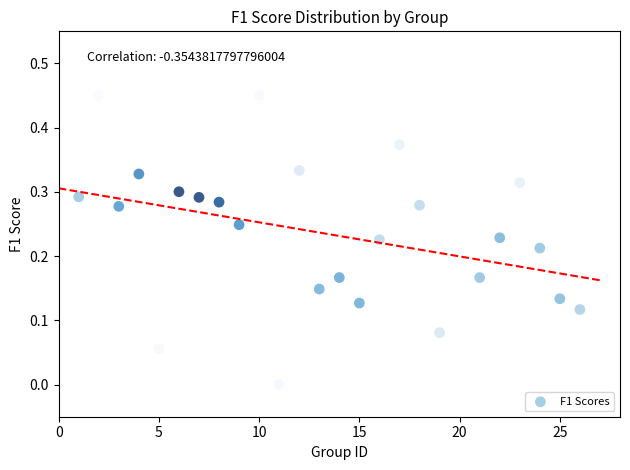

What is the range of X values (max minus min)?

25.0